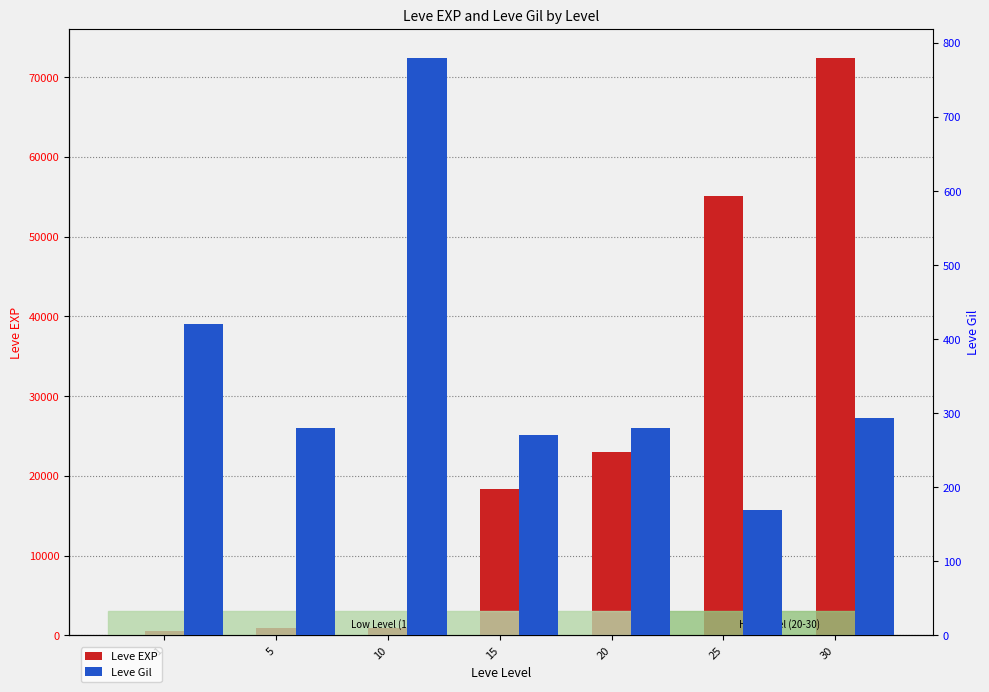

The value of Leve EXP at 30 is 72430. True or false?

True